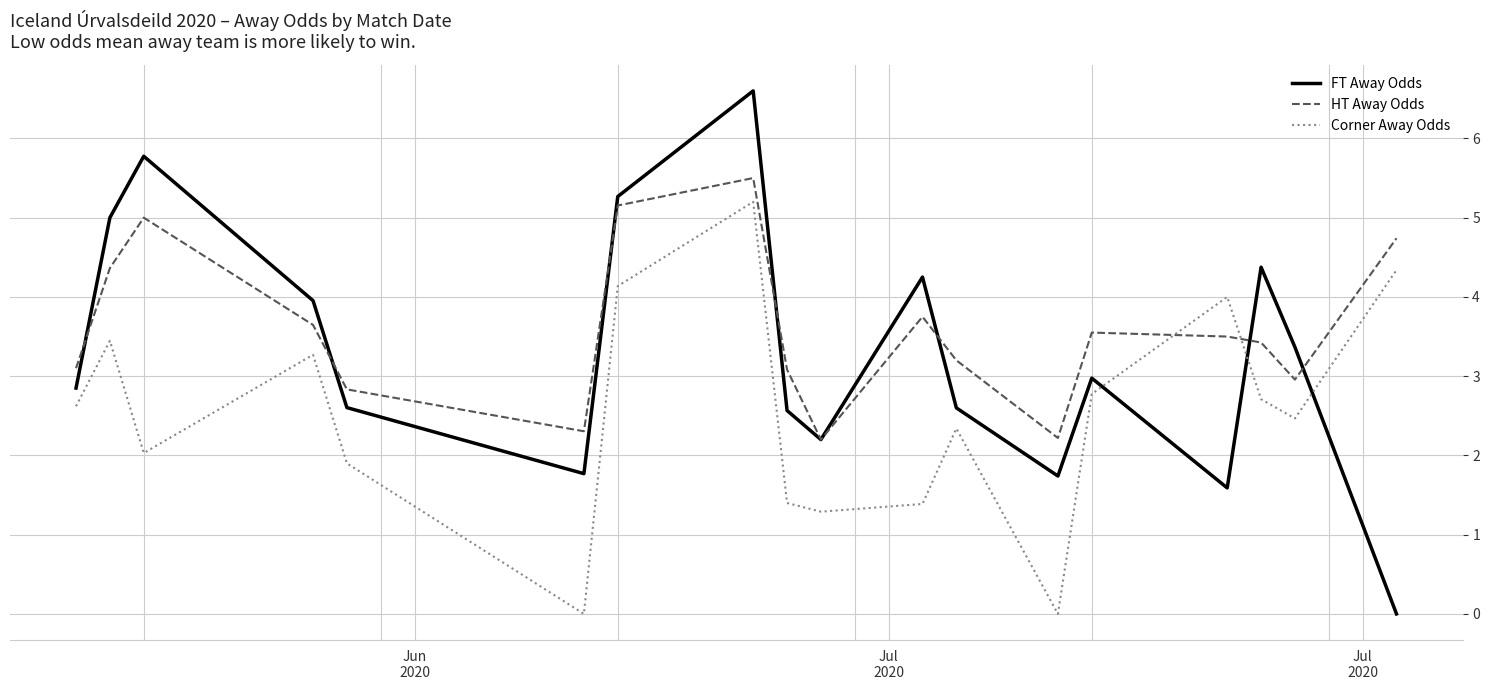

After their last crossing, which series has the higher values: FT Away Odds or Corner Away Odds?

Corner Away Odds